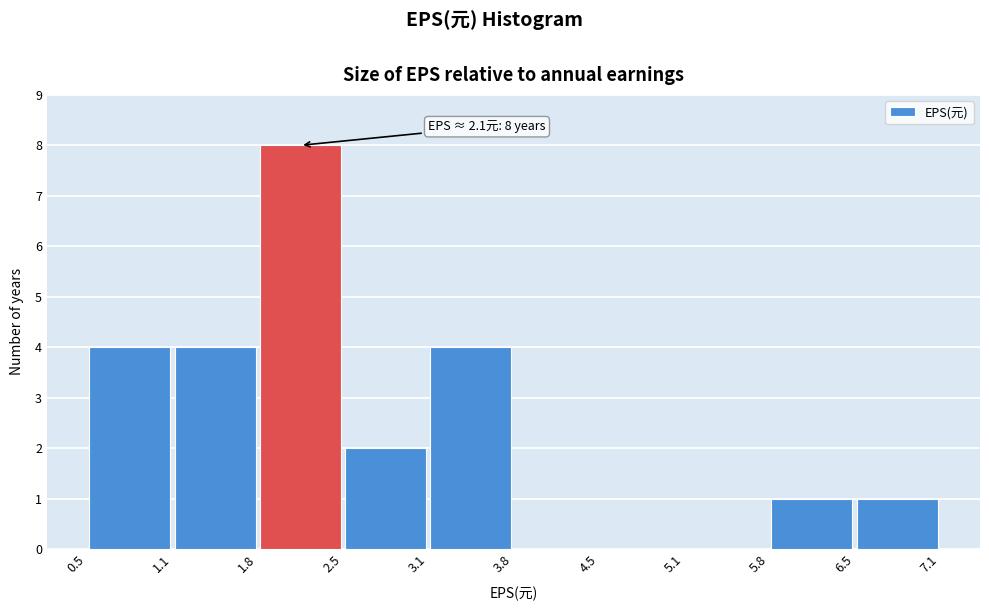

Which range on the x-axis has the tallest bar?

1.8 to 2.5